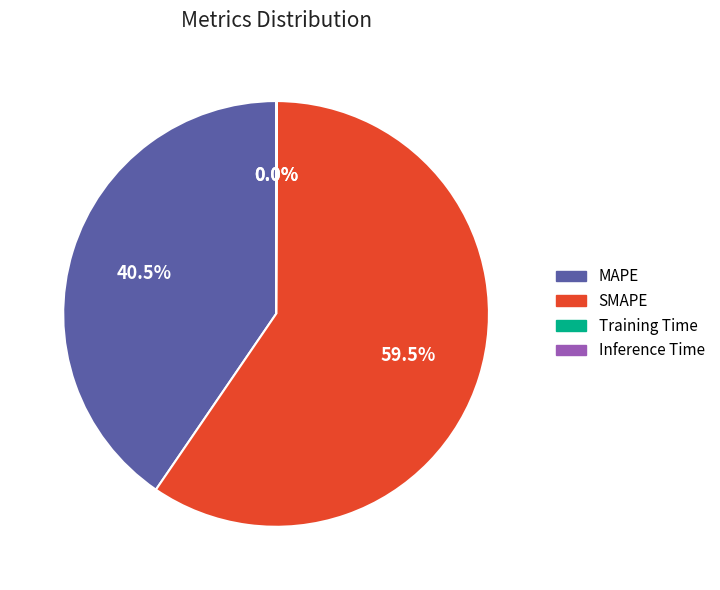

Is there a majority slice in this chart?

Yes